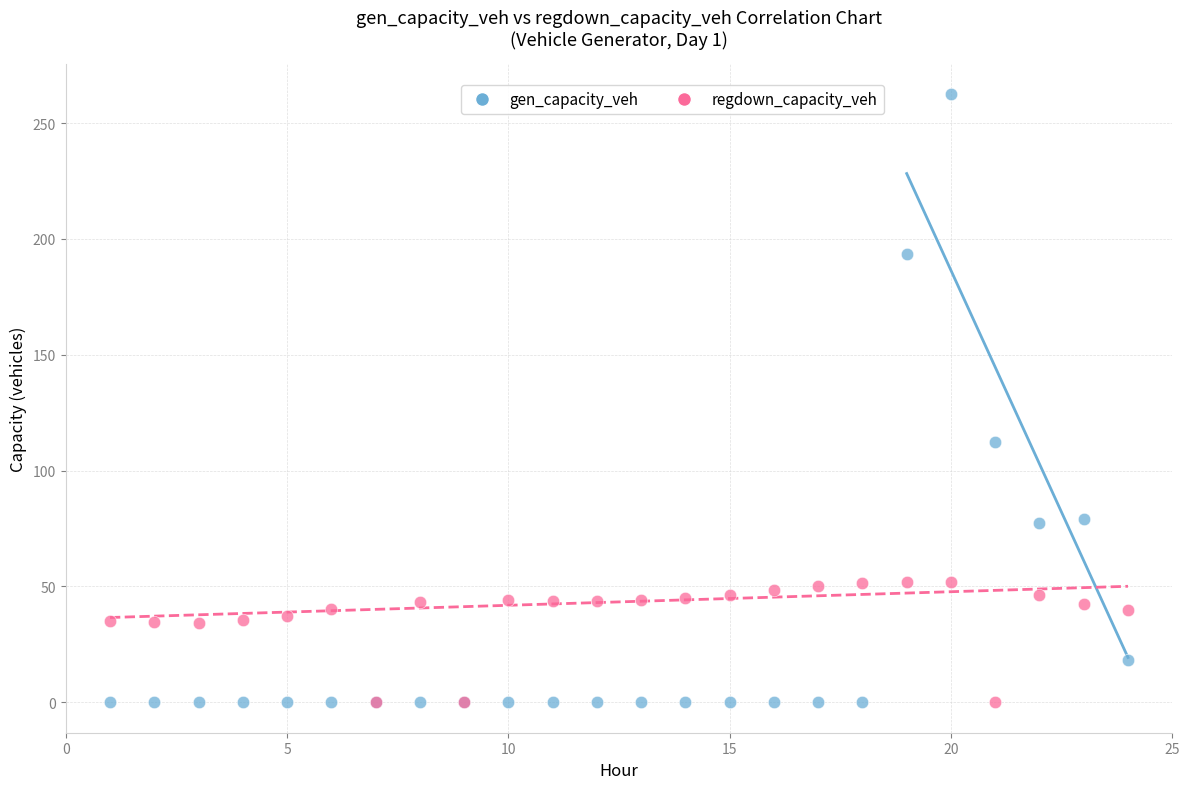

Which series has the widest spread of Y values?

gen_capacity_veh